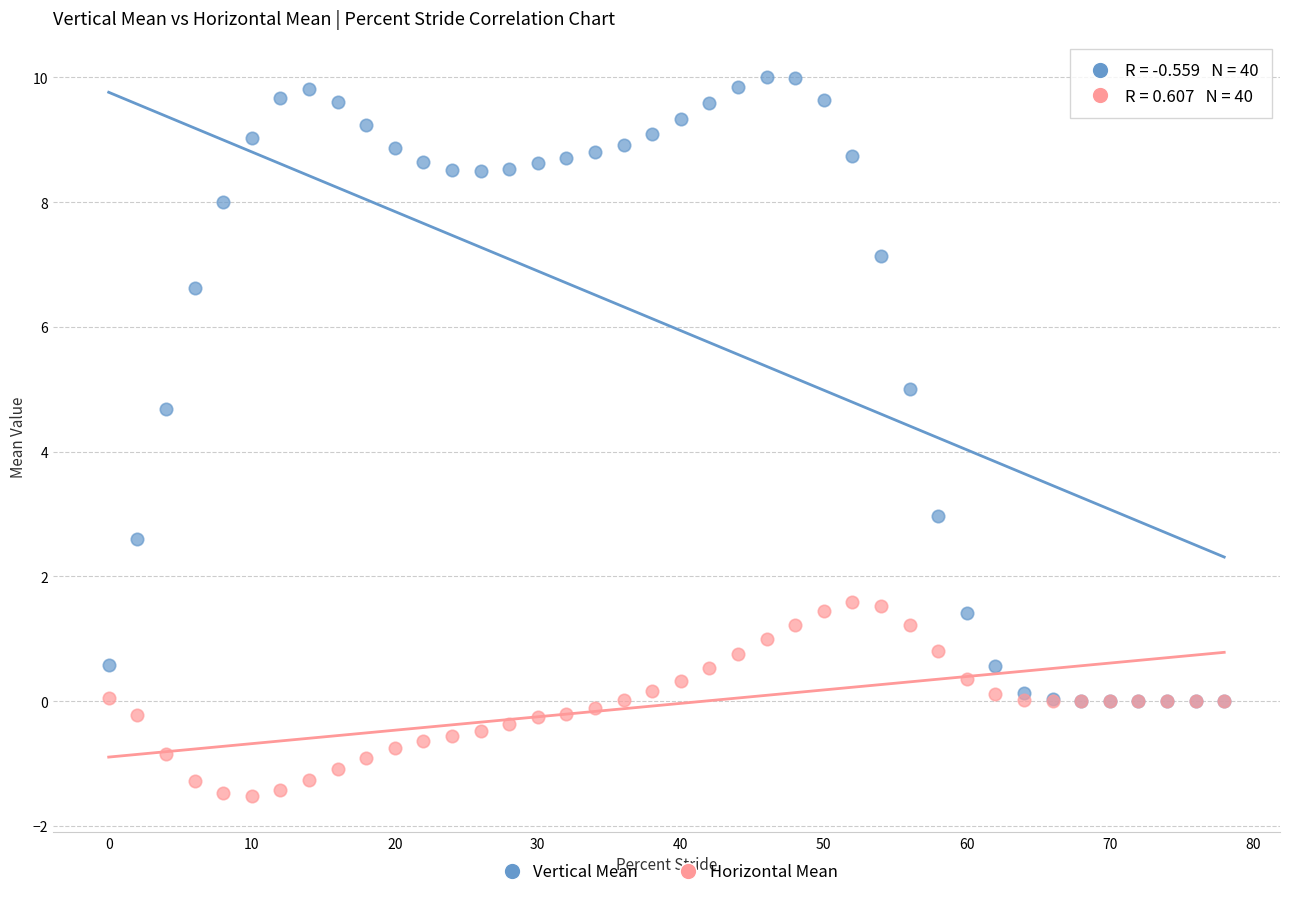

Across all series, what Y value is closest to 4?

4.7